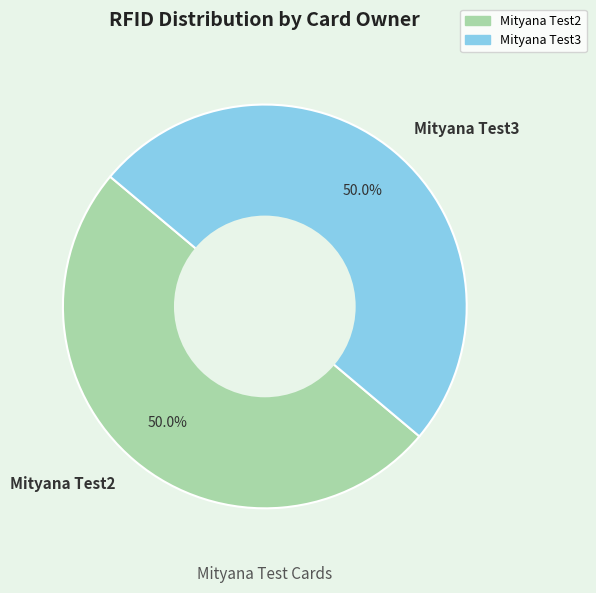

What is the ratio of the value at Mityana Test2 to the value at Mityana Test3?

1.0